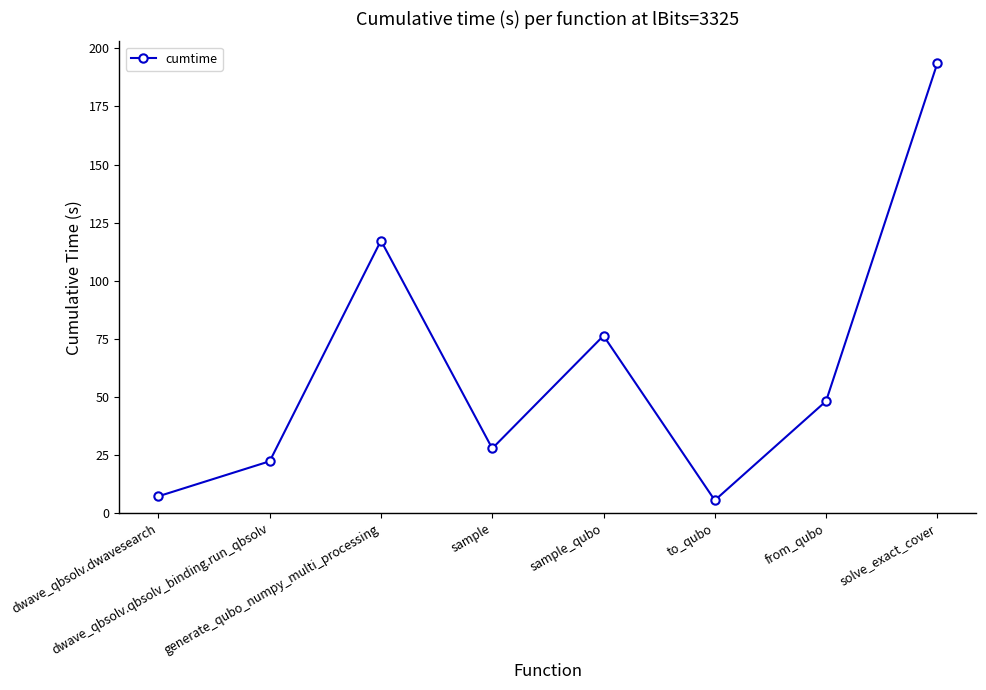

What is the value of the 7th point from the left?

48.2